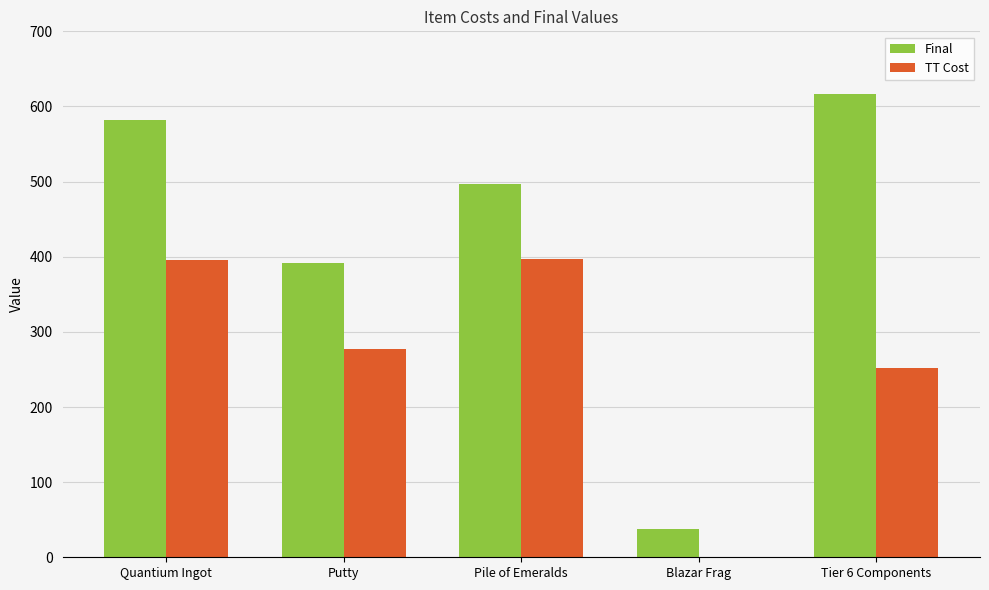

Which series changed the most between Pile of Emeralds and Blazar Frag?

Final